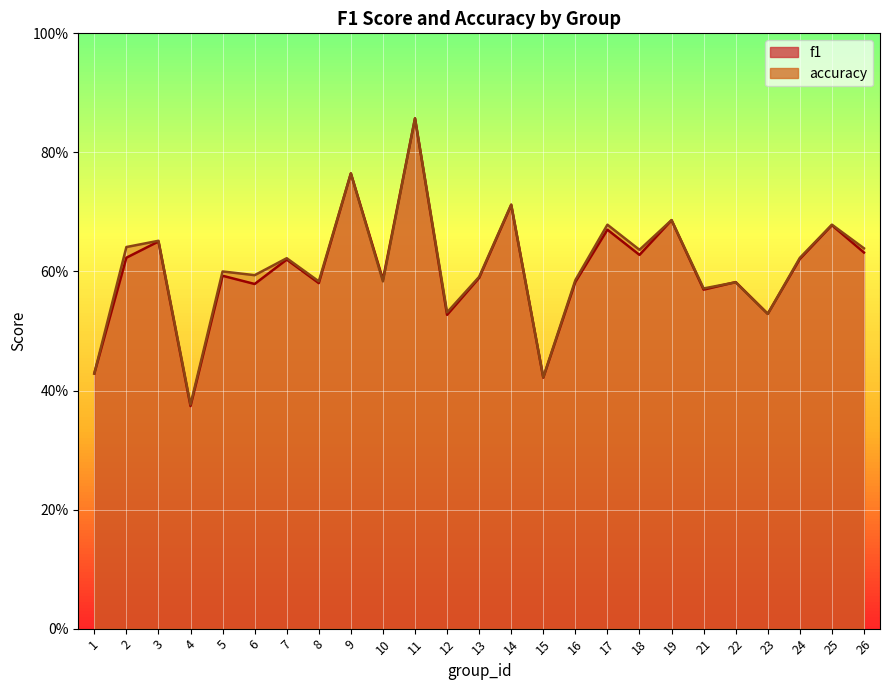

Reading left to right, transcribe all the data shown in this chart.

f1: 1=0.4	2=0.6	3=0.7	4=0.4	5=0.6	6=0.6	7=0.6	8=0.6	9=0.8	10=0.6	11=0.9	12=0.5	13=0.6	14=0.7	15=0.4	16=0.6	17=0.7	18=0.6	19=0.7	21=0.6	22=0.6	23=0.5	24=0.6	25=0.7	26=0.6
accuracy: 1=0.4	2=0.6	3=0.7	4=0.4	5=0.6	6=0.6	7=0.6	8=0.6	9=0.8	10=0.6	11=0.9	12=0.5	13=0.6	14=0.7	15=0.4	16=0.6	17=0.7	18=0.6	19=0.7	21=0.6	22=0.6	23=0.5	24=0.6	25=0.7	26=0.6